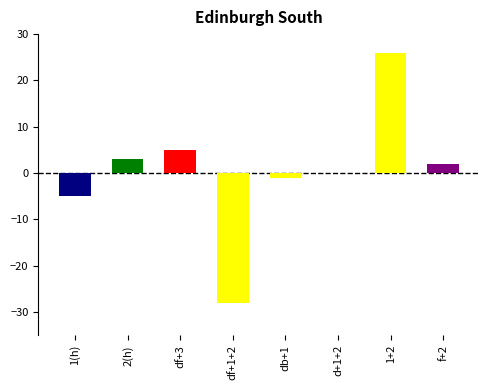

How many series are shown in this chart?

1